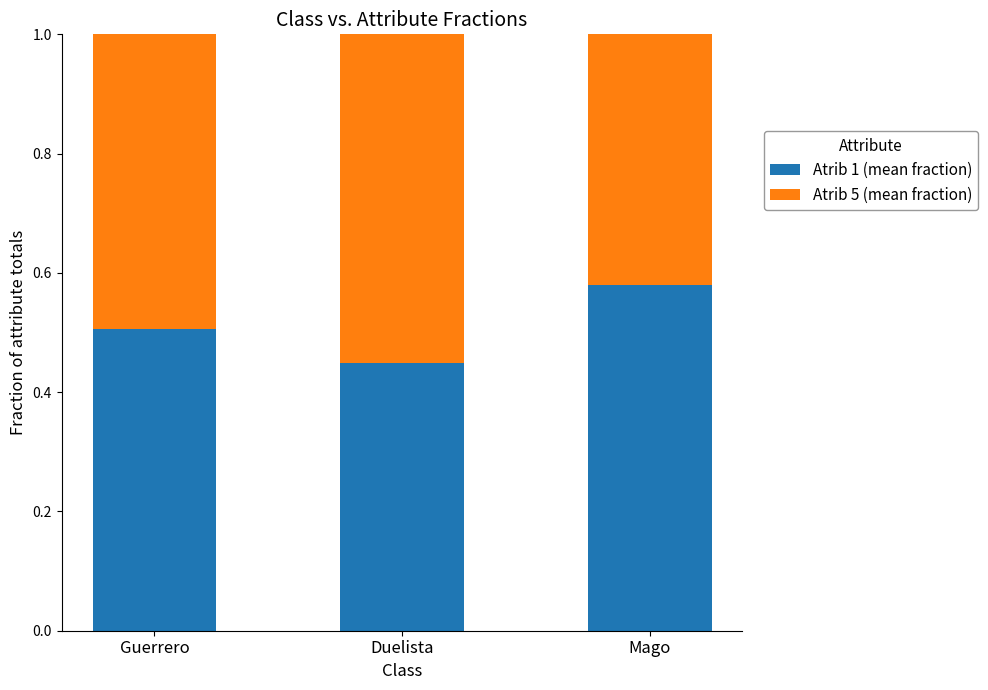

At which label does Atrib 1 (mean fraction) reach its minimum?

Duelista